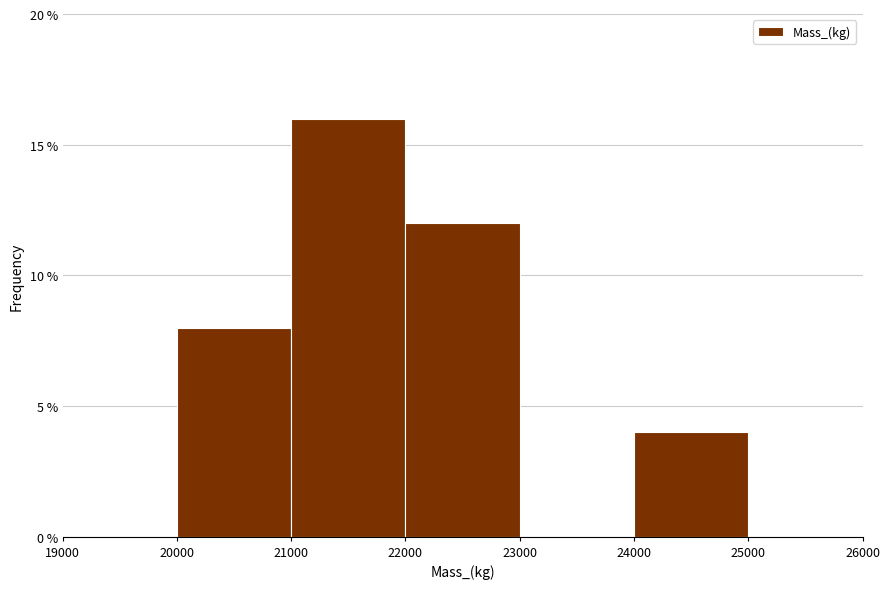

Which range on the x-axis has the tallest bar?

21000 to 22000